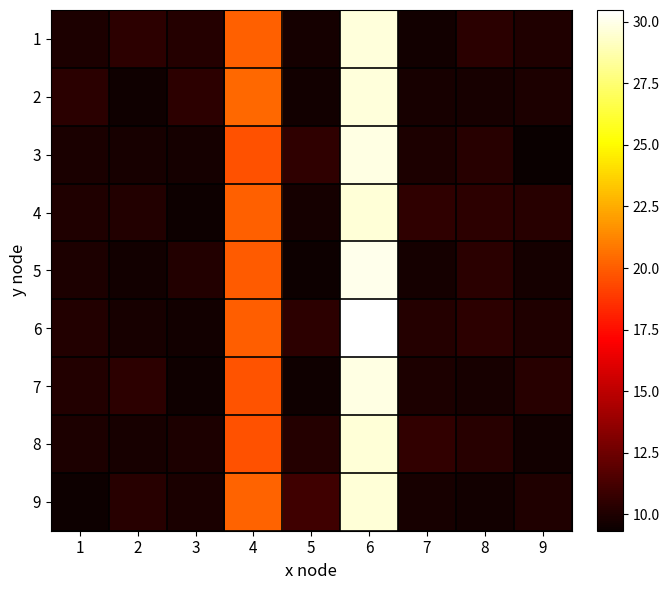

At how many categories does at least one series exceed 23?

1